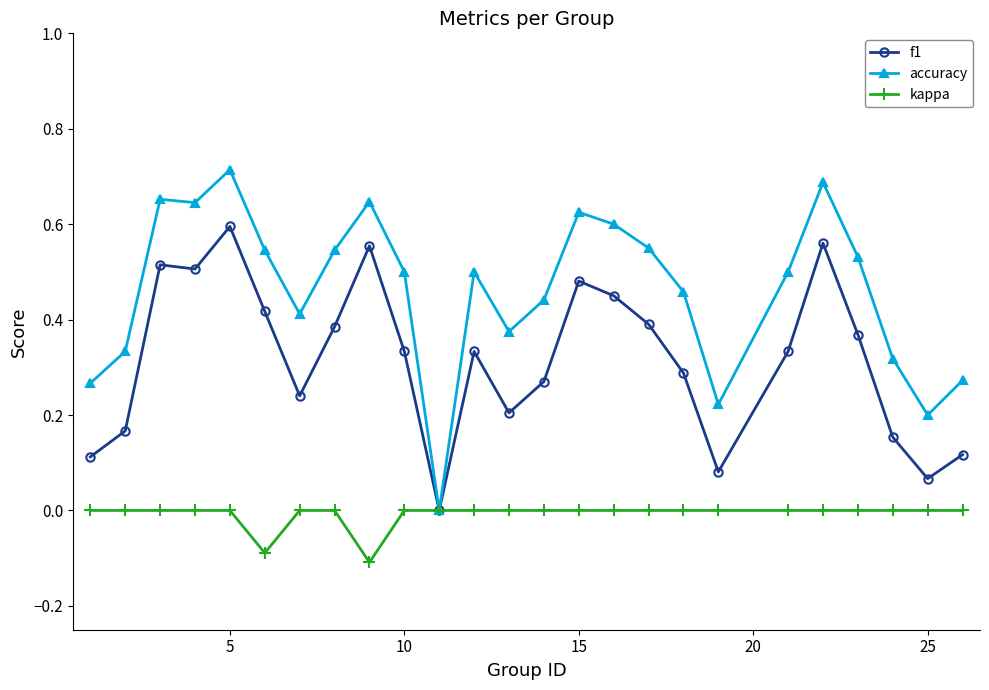

What is the lowest value of the kappa series?

-0.1